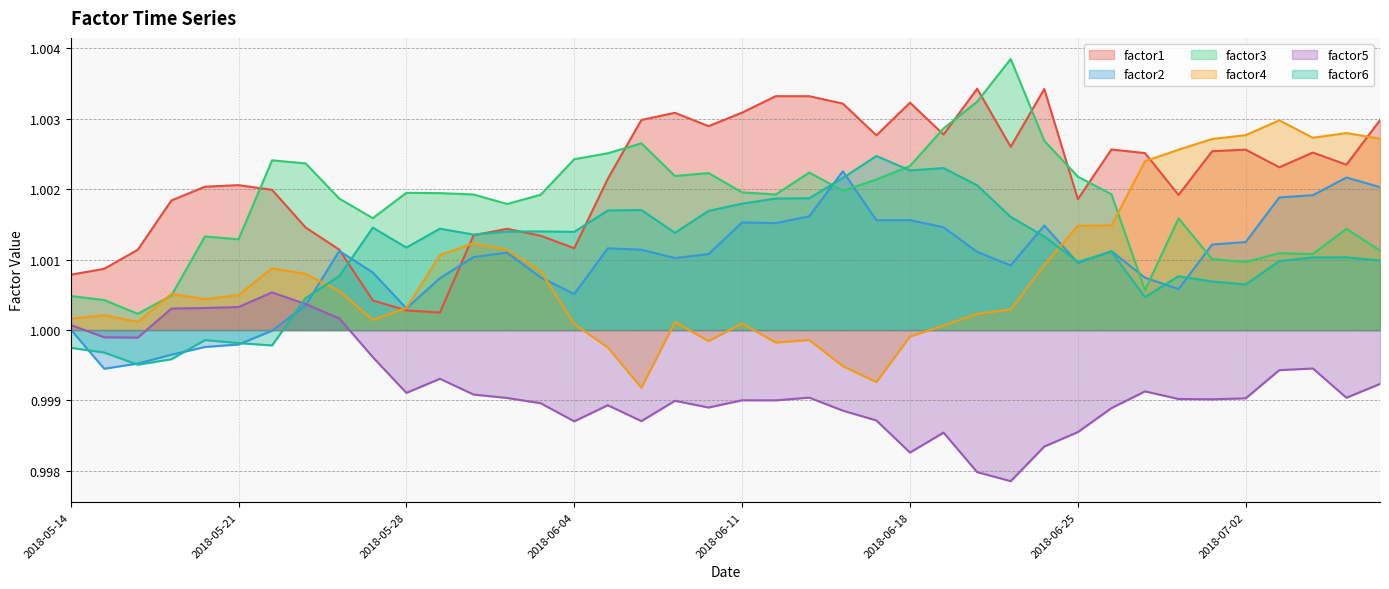

At which category is the sum across all series the highest?

2018-07-06